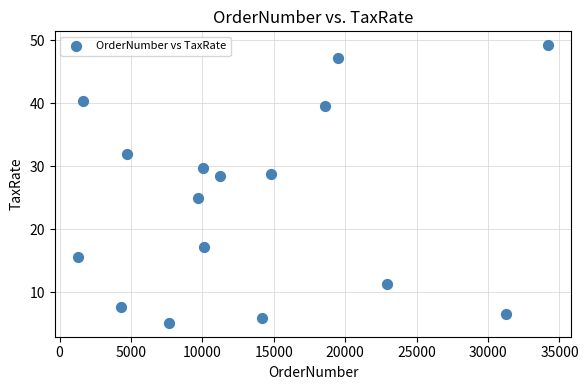

What is the range of Y values (max minus min)?

44.1